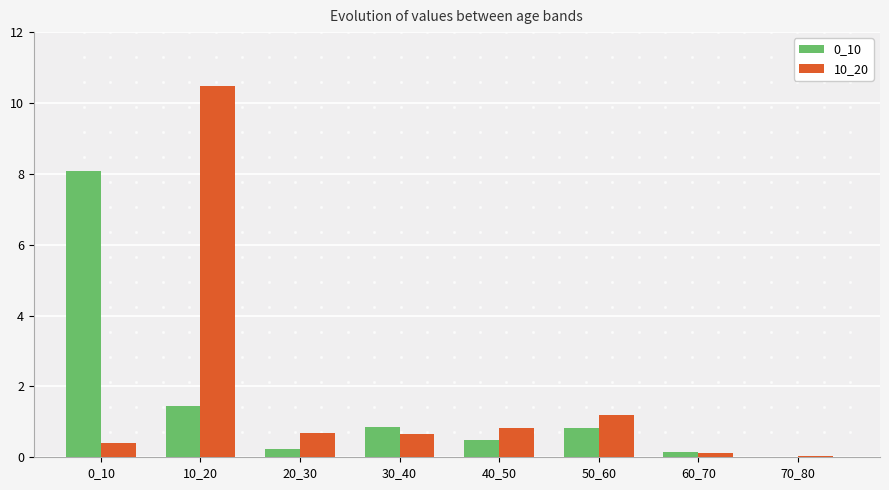

What is the sum of all 10_20 values?

14.4